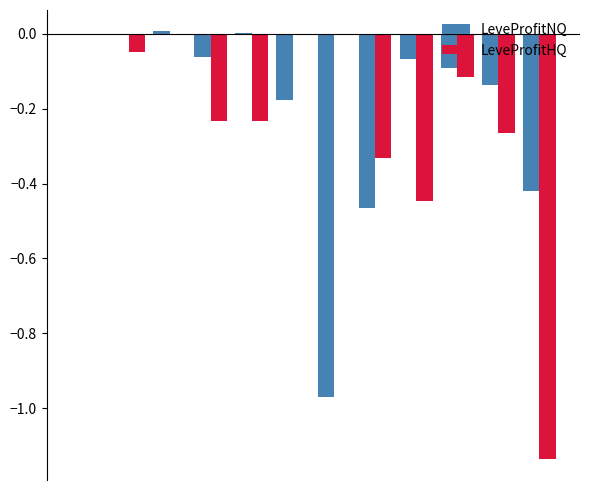

What is the sum of all LeveProfitNQ values?

-2.4